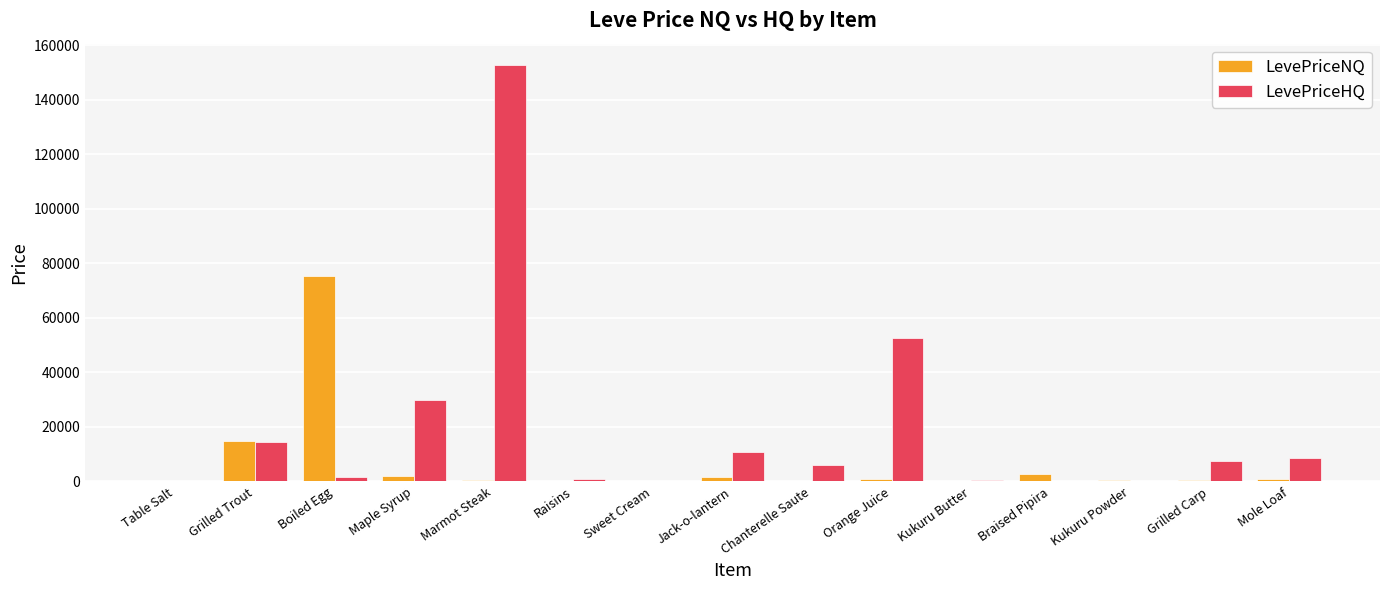

Does the chart contain stacked bars?

No